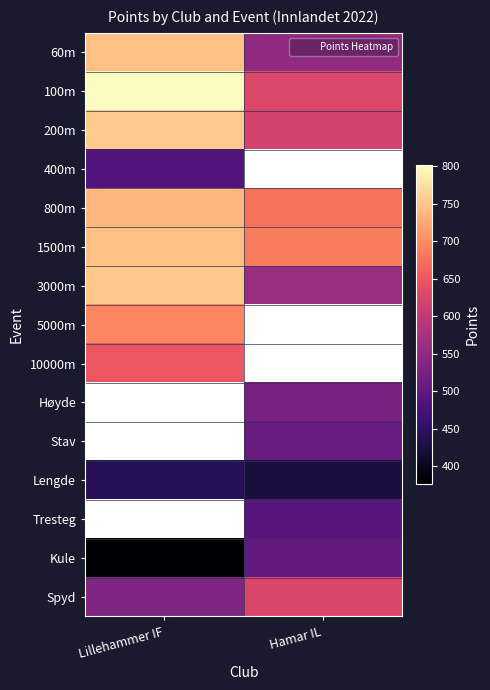

True or false: 800m has a value of 999.4 at Lillehammer IF.

False